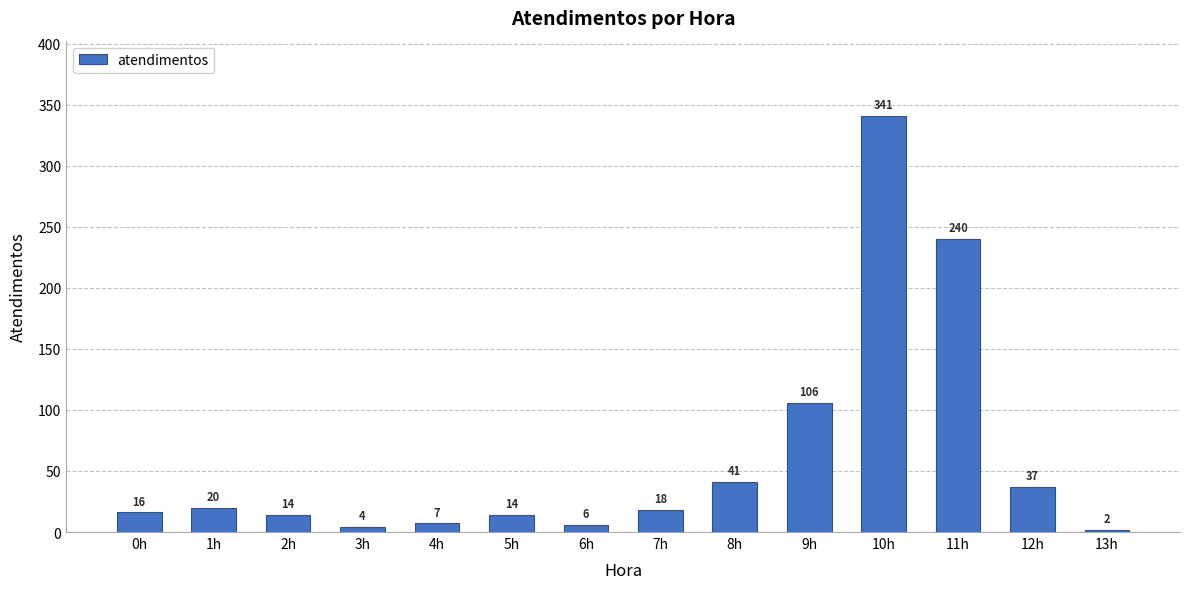

Which has a higher value, 7h or 12h?

12h